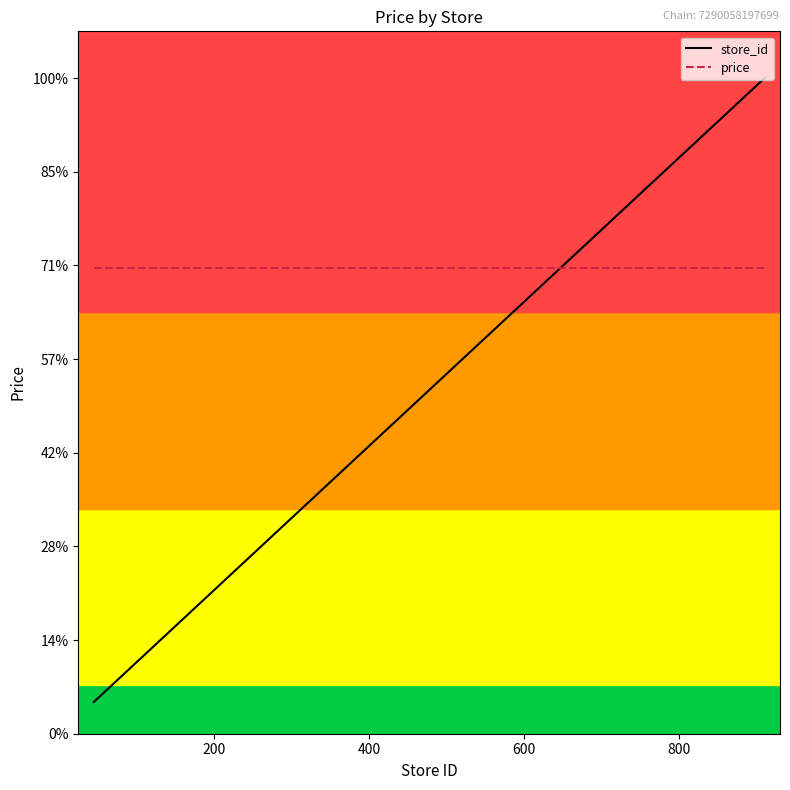

What is the average value of the store_id series?

12.7